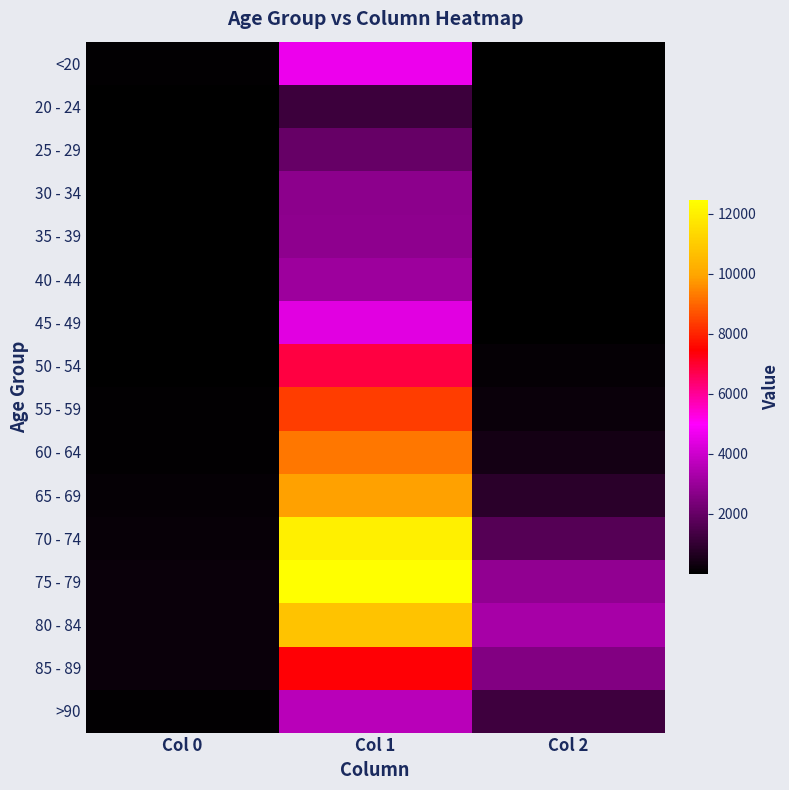

List the series in order of their peak value, lowest first.

20 - 24, 25 - 29, 30 - 34, 35 - 39, 40 - 44, >90, 45 - 49, <20, 50 - 54, 85 - 89, 55 - 59, 60 - 64, 65 - 69, 80 - 84, 70 - 74, 75 - 79